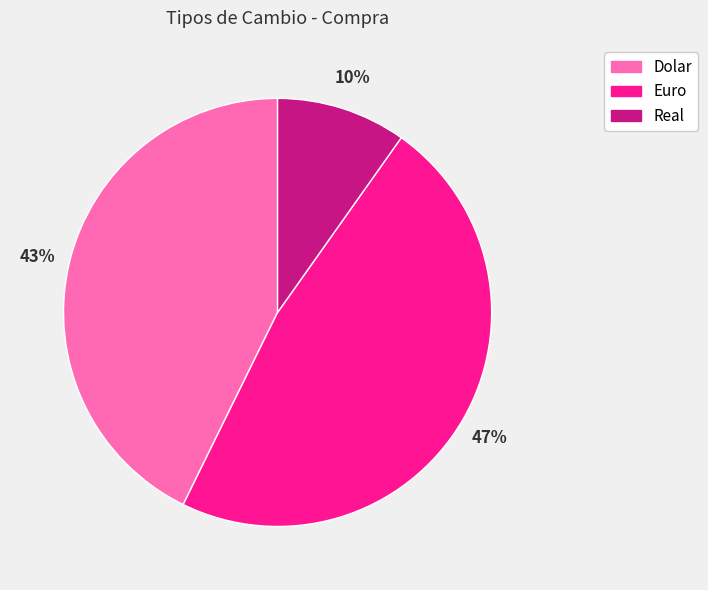

Do Dolar and Euro together represent more than half of the pie?

Yes